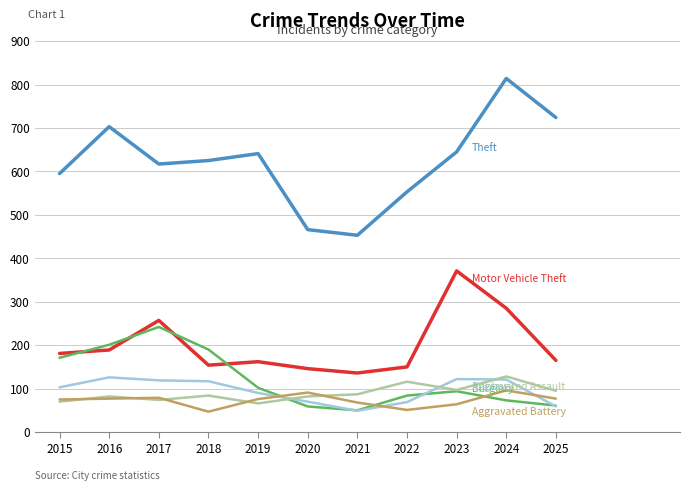

What is the spread (max minus min) of values at 2018?

578